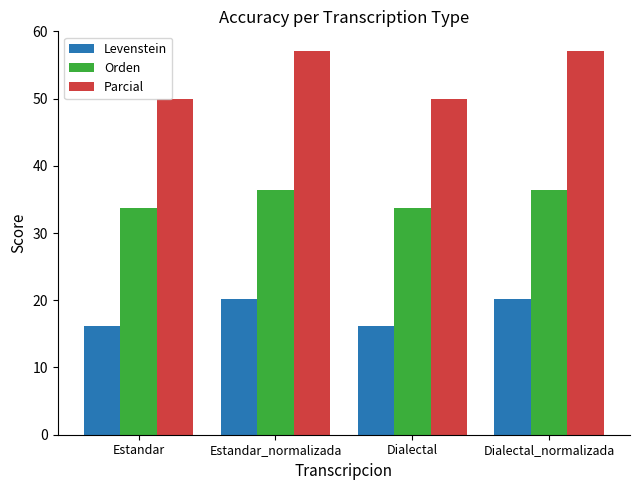

What position from the left is Dialectal_normalizada?

4